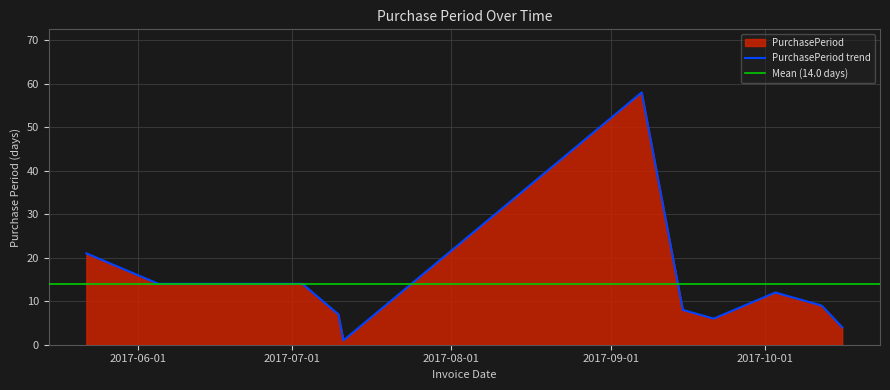

At which category does the data reach its first local peak?

2017-09-07